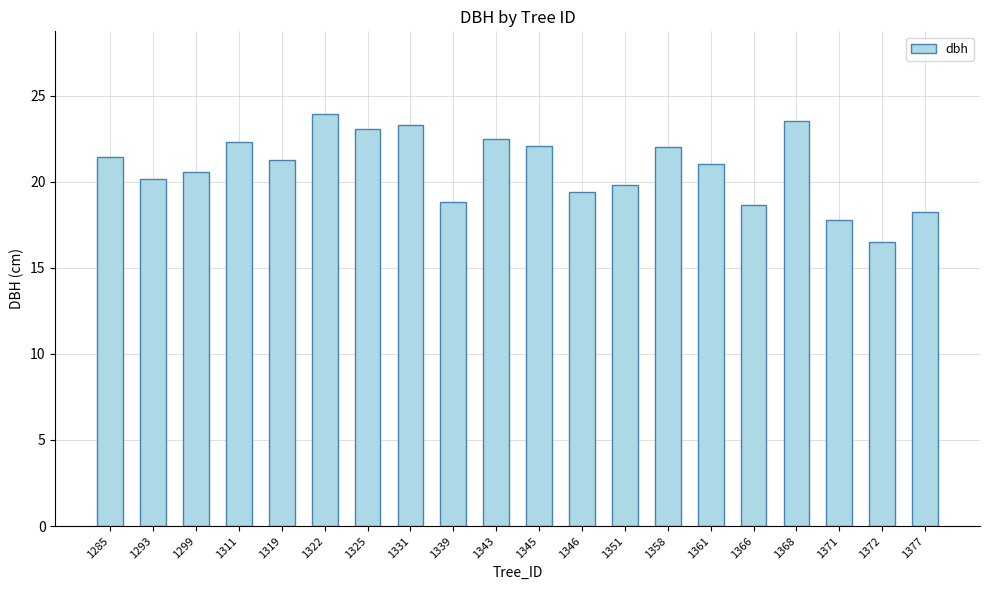

What is the sum of the values at 1311 and 1358?

44.3